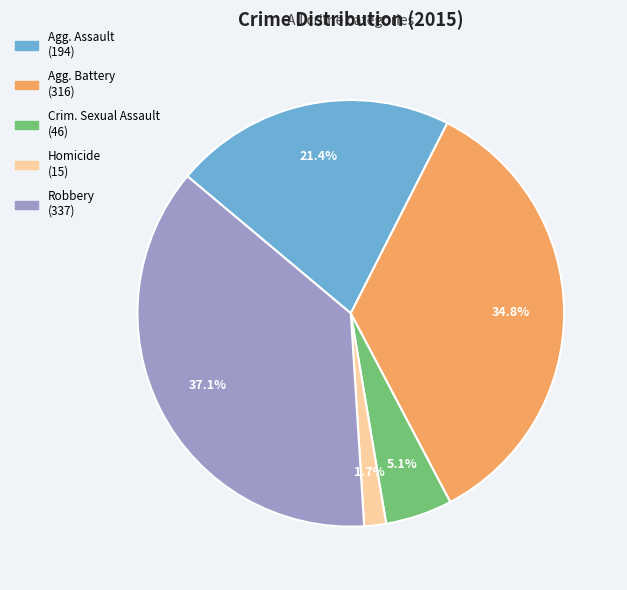

Does any single category account for the majority?

No